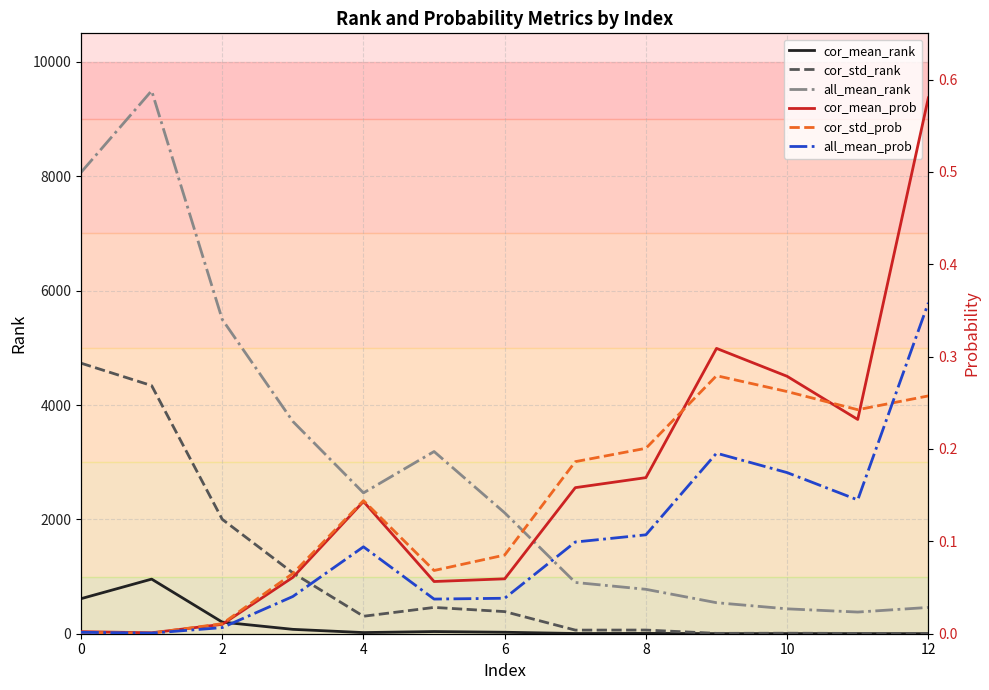

True or false: cor_std_rank has more than 0 points higher than both neighbors.

True